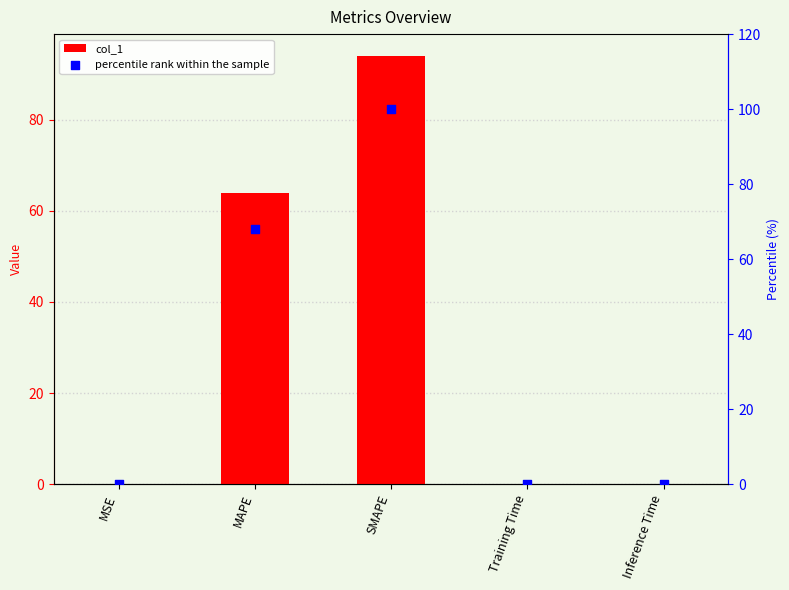

Is the value of percentile rank within the sample at MAPE greater than the value of col_1 at MAPE?

Yes